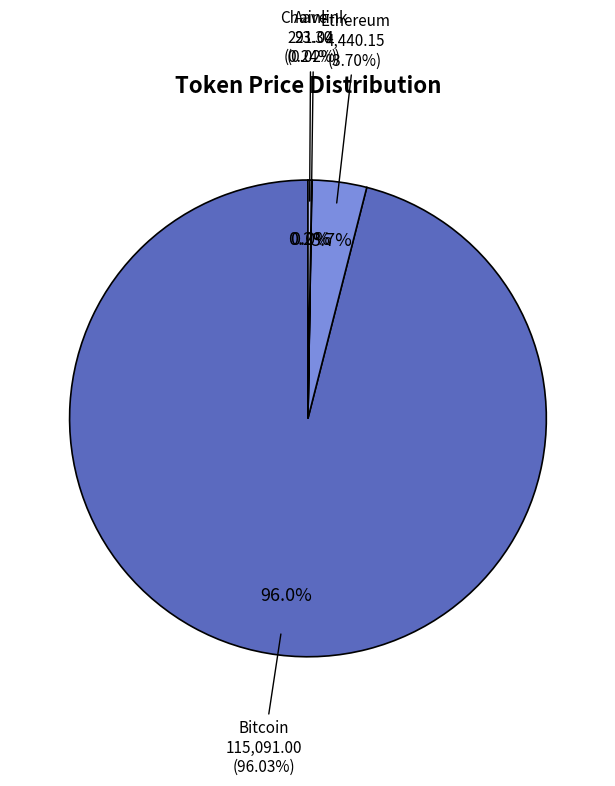

What percentage is the Bitcoin slice, to the nearest percent?

96%